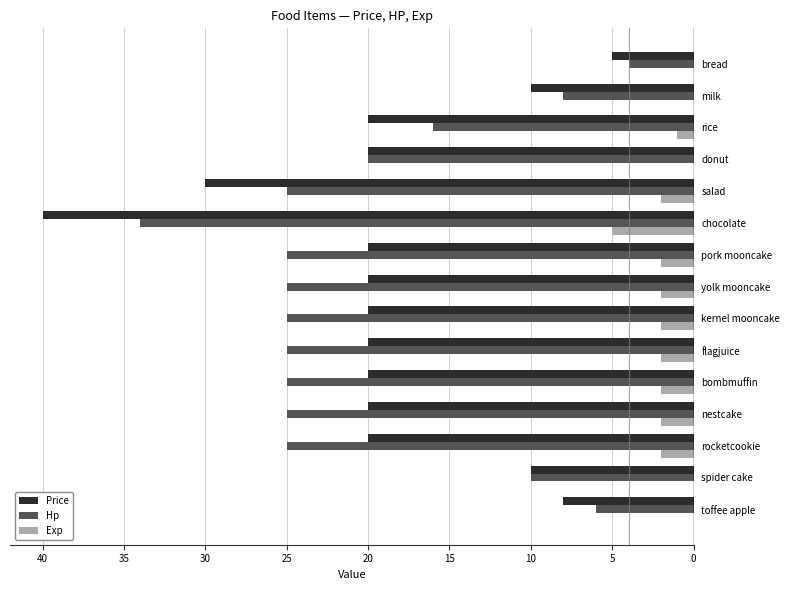

What is the sum of the Price values at rice and salad?

50